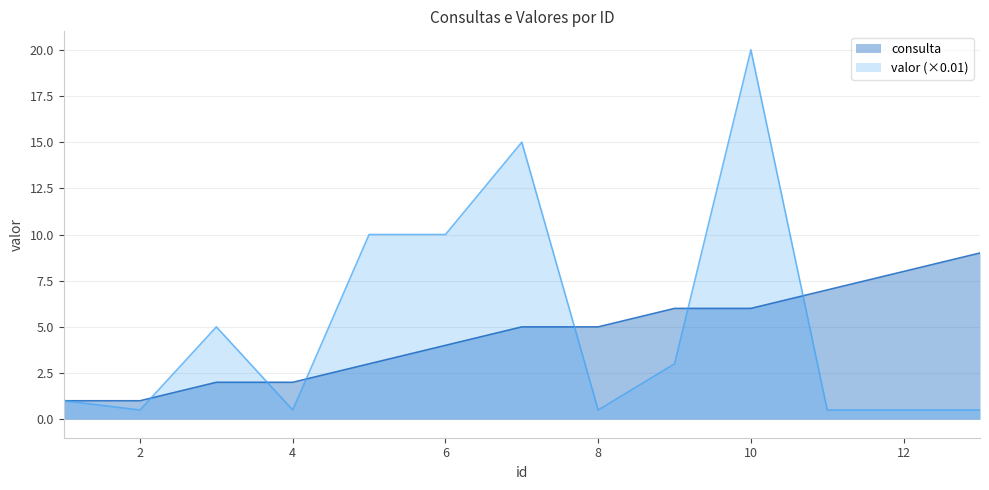

True or false: consulta has a value of 5.0 at 8.

True